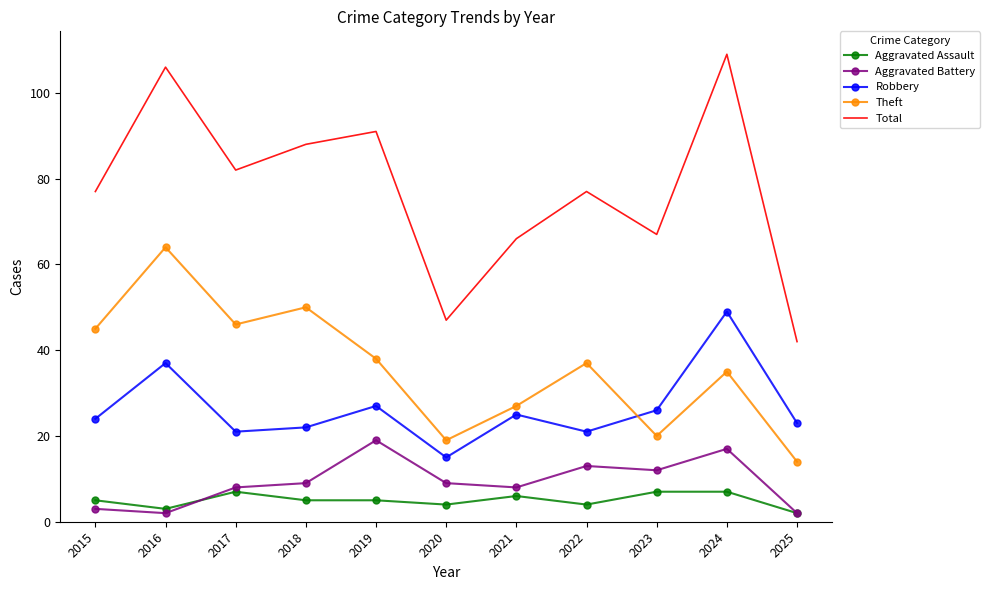

True or false: Aggravated Assault and Robbery intersect in this chart.

False